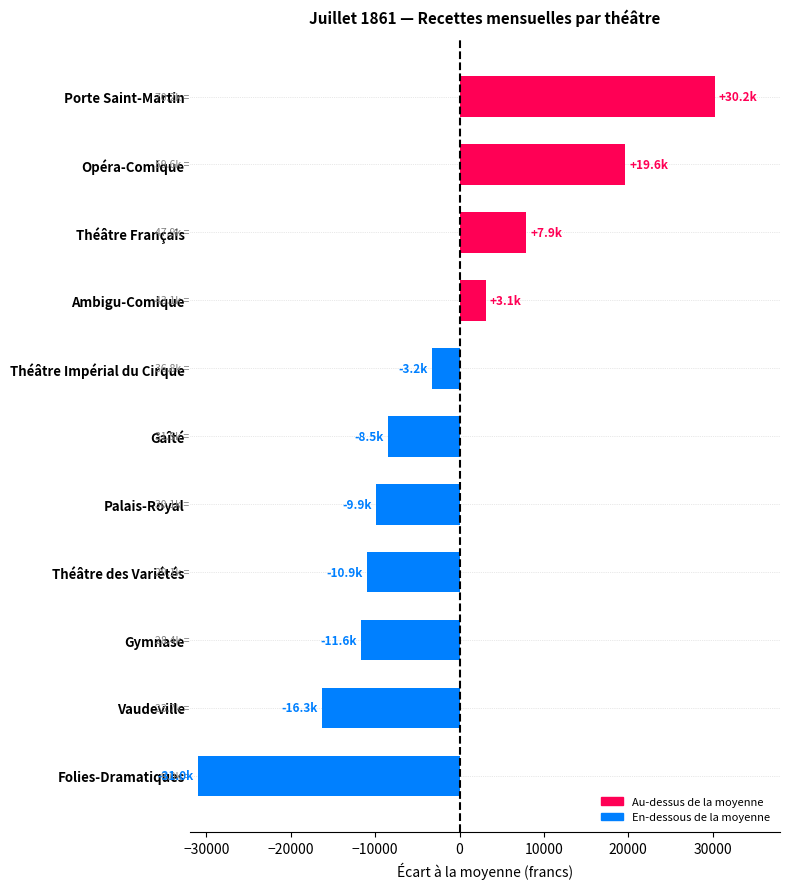

What is the average value?

-2779.3